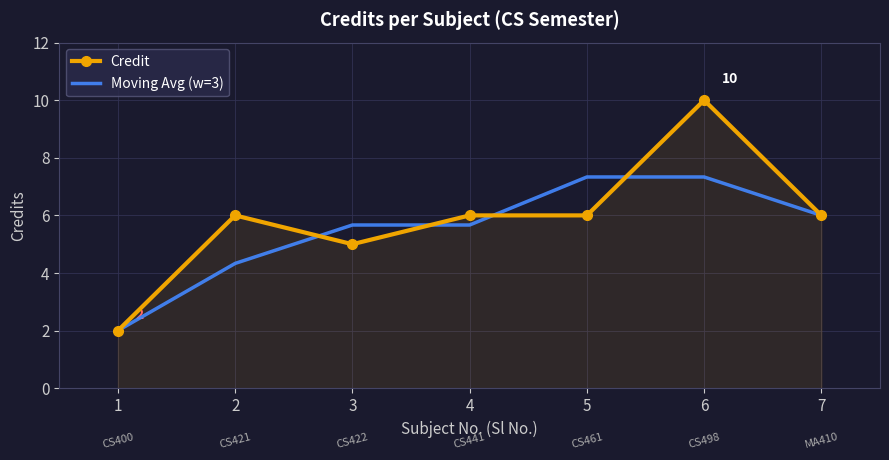

What is the greatest value displayed?

10.0